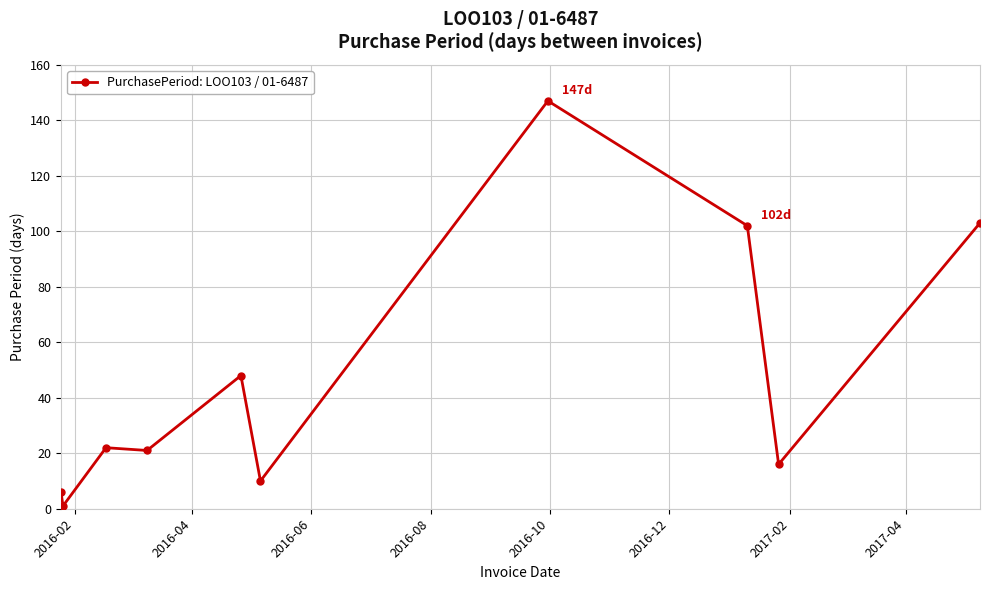

What is the maximum value shown in the chart?

147